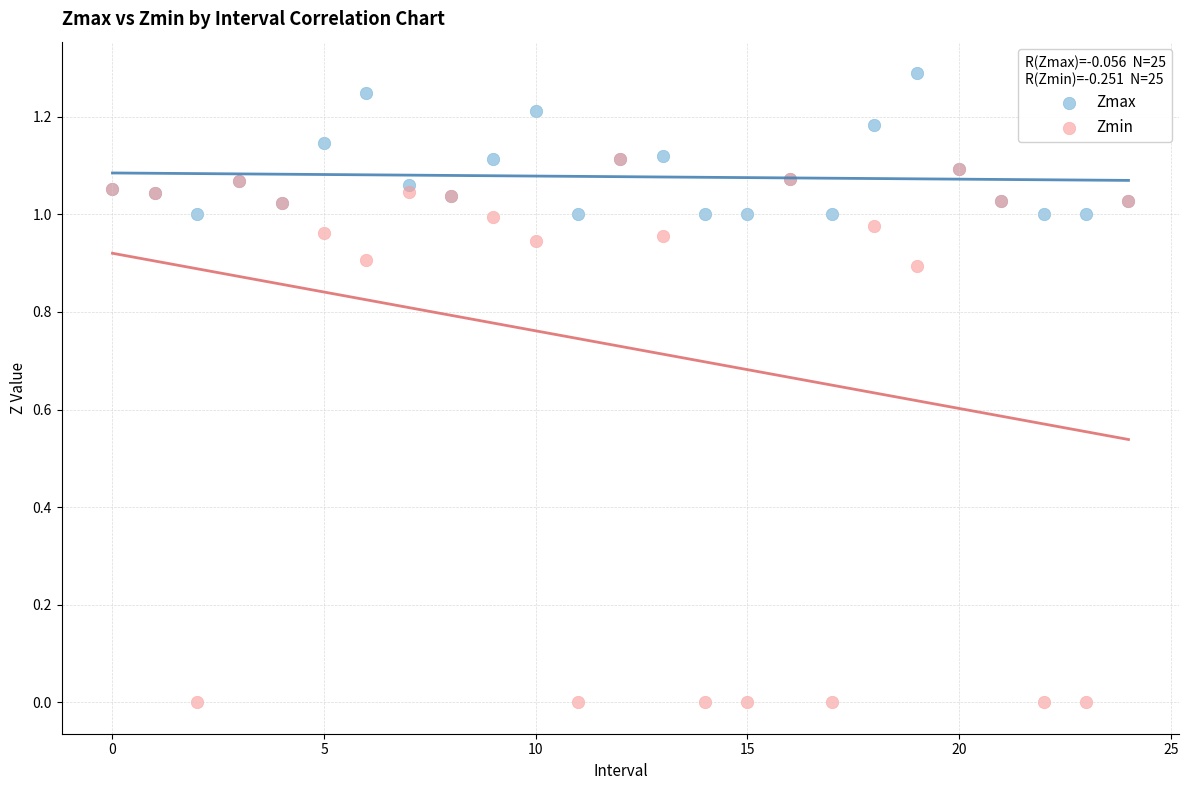

What are all the series names shown in the legend?

Zmax, Zmin